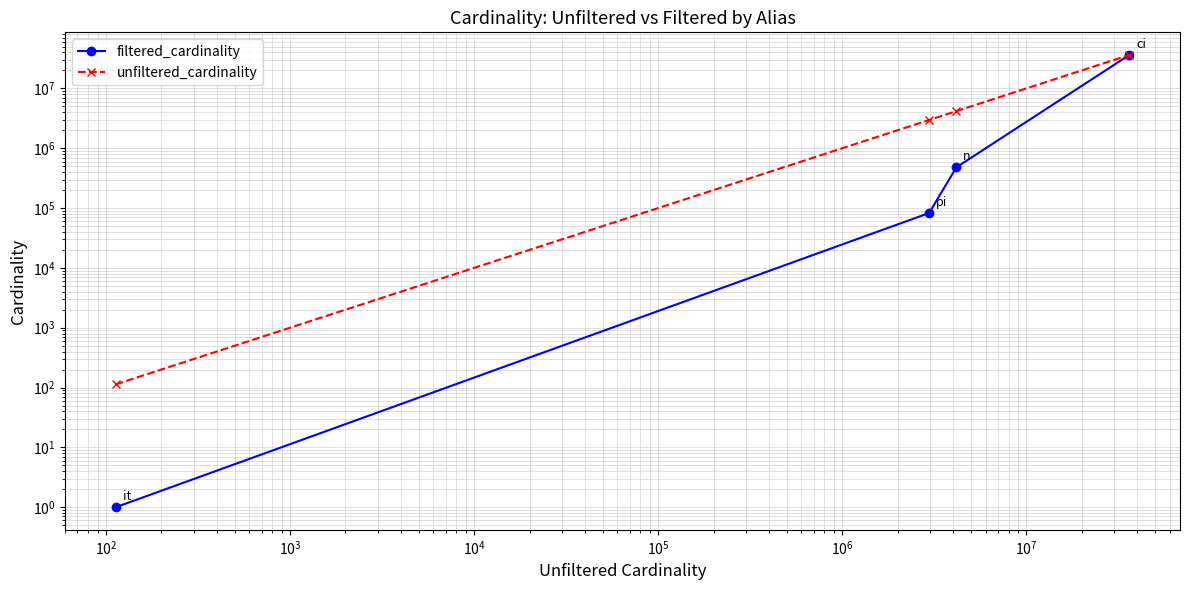

Which series has the largest total across all categories?

unfiltered_cardinality